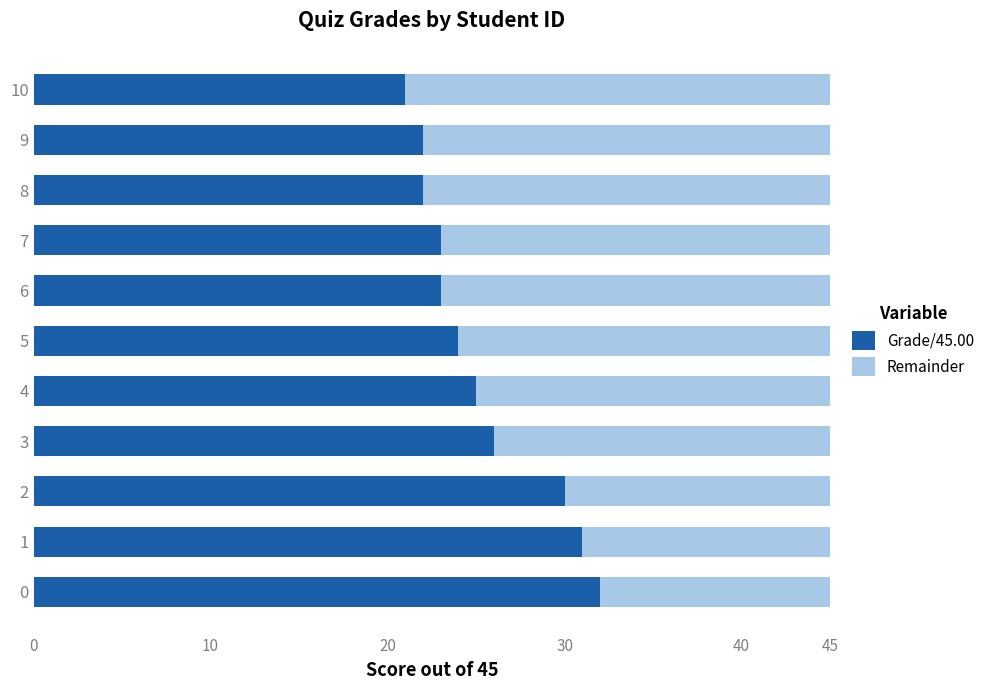

What is the sum of the Grade/45.00 values at 10 and 3?

47